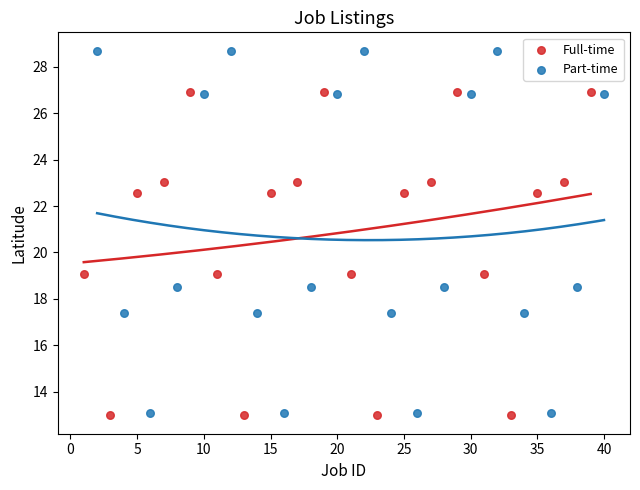

Which series contains the highest Y value?

Part-time